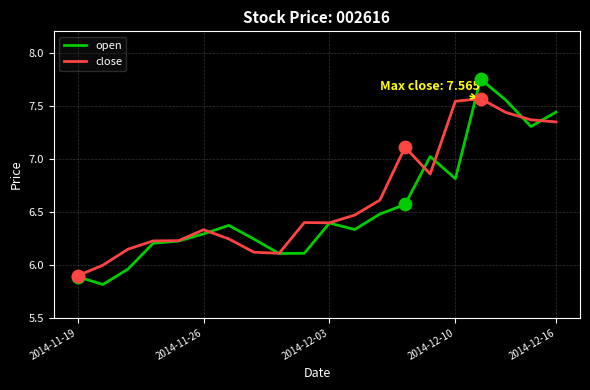

Which series has the largest range (max minus min)?

open